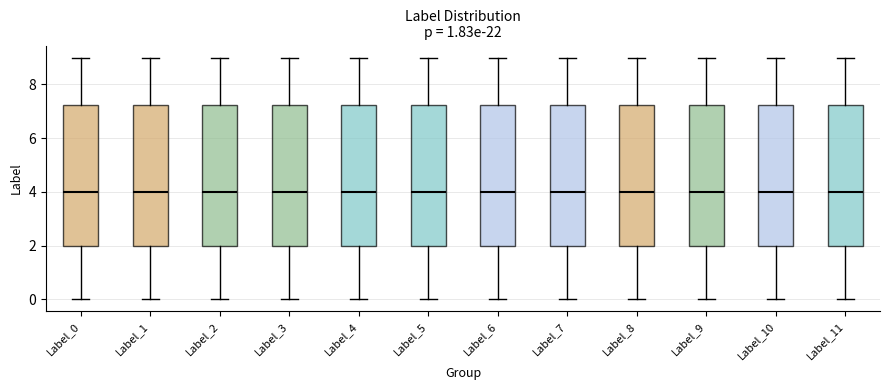

Where is the lower edge of the box for Label_4 on the y-axis? The values are not printed on the chart, so give them approximately, as read against the axis.

2.0